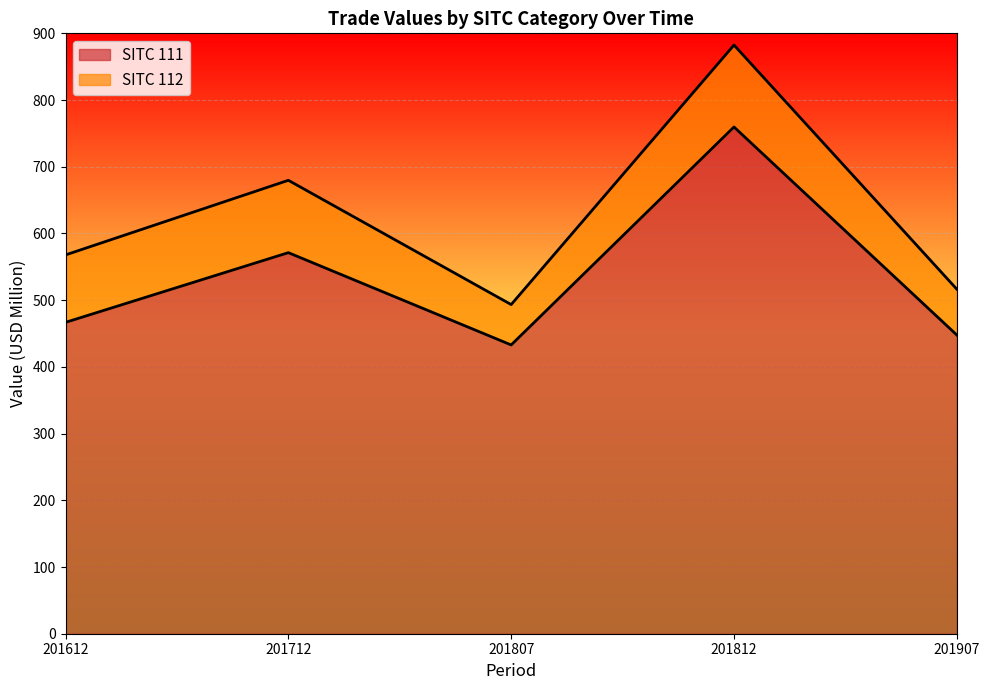

At which label is the value closest to 596?

201712